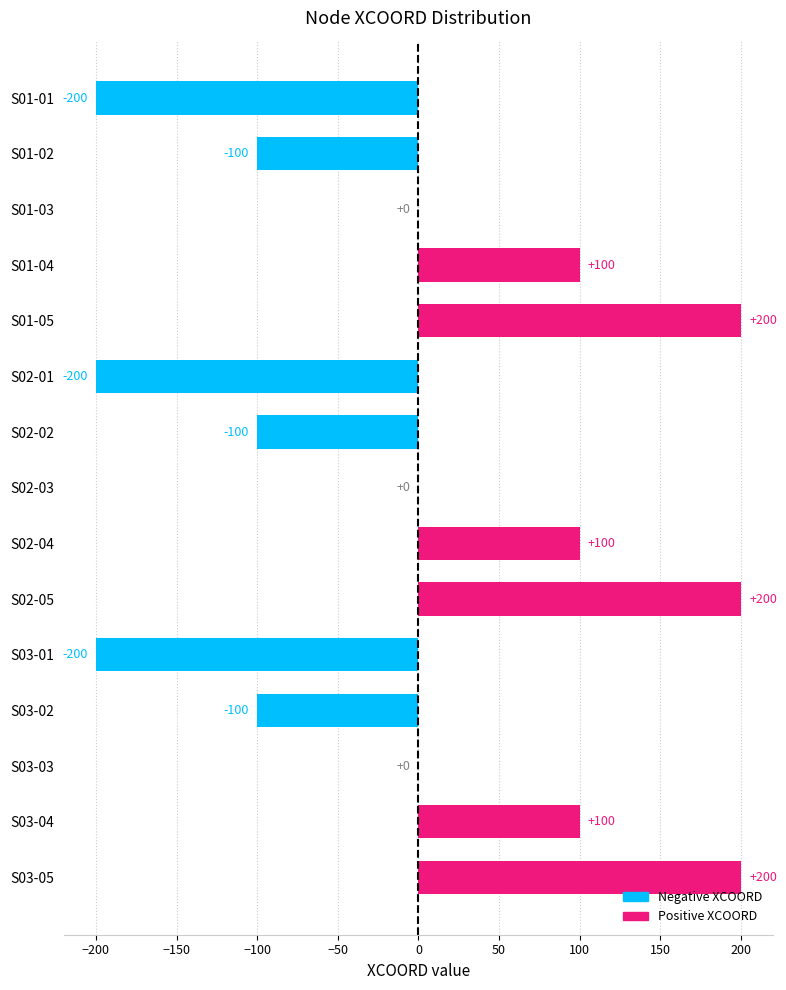

How many values are between -100 and 100?

9